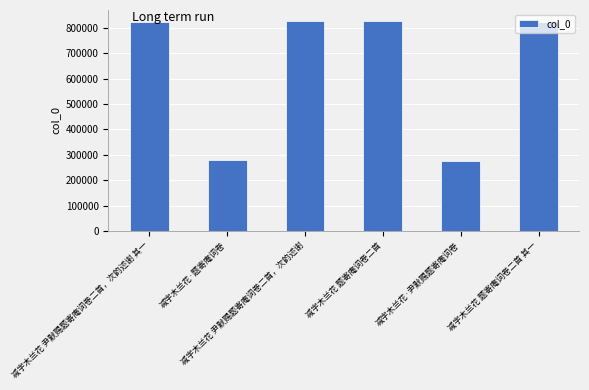

True or false: the data shows 352298 at 减字木兰花 尹默赐题寄庵词卷二首，次韵述谢 其一.

False